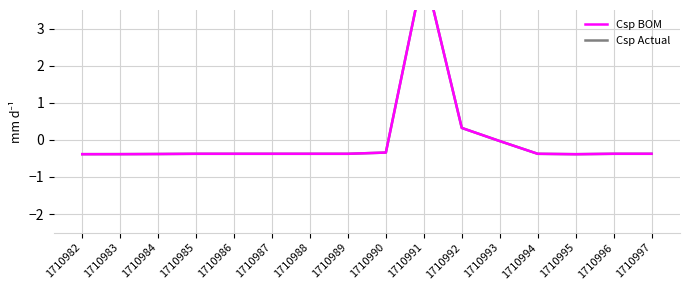

How many times do Csp Actual and Csp BOM cross each other?

4